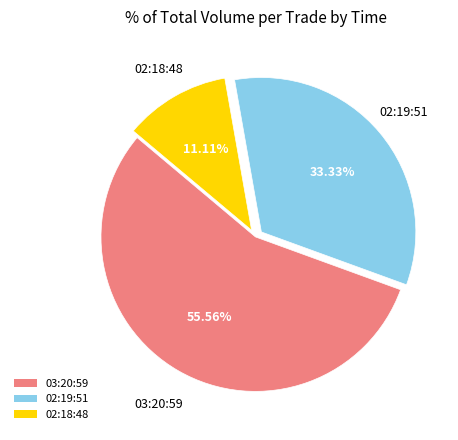

Is there any slice that represents more than half of the pie?

Yes